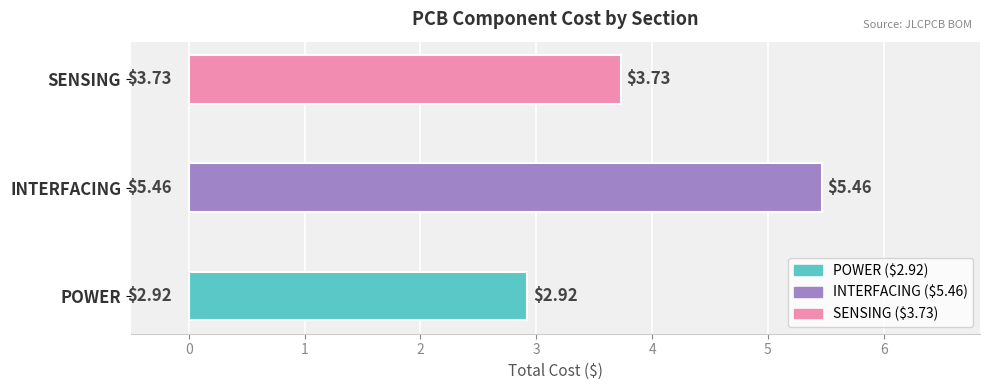

Which label corresponds to the smallest value in the chart?

POWER